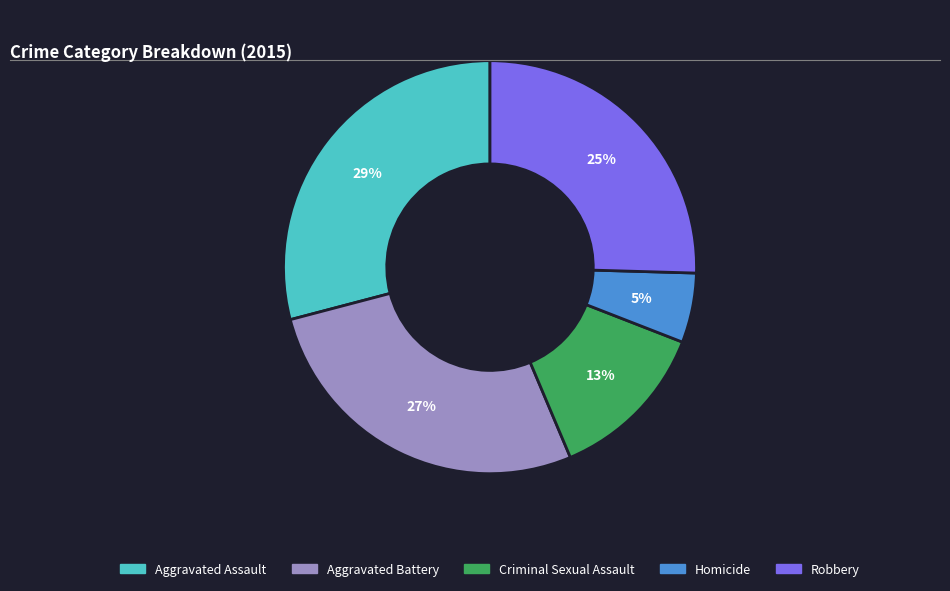

Combined, do Homicide and Criminal Sexual Assault account for over 50%?

No